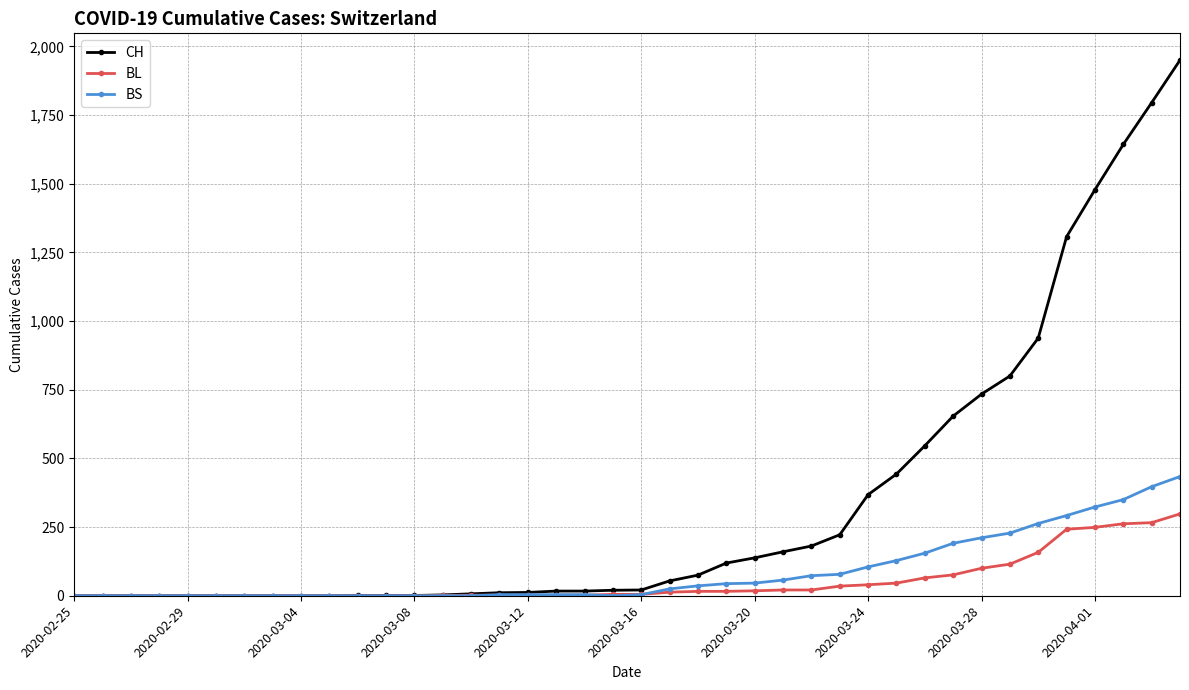

Rank the series by their maximum value, from highest to lowest.

CH, BS, BL